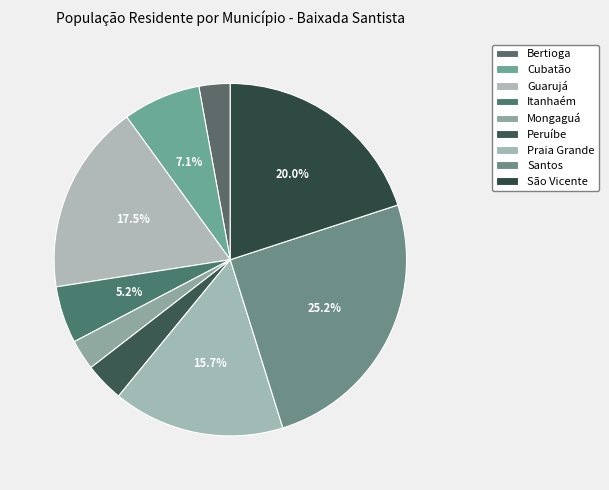

Which slice is the smallest?

Mongaguá